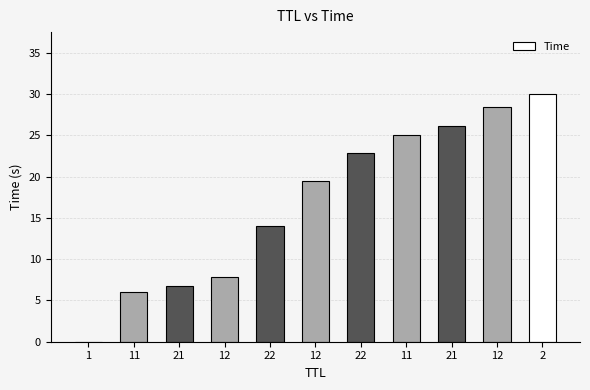

List the labels in order of value, smallest first.

1, 11, 21, 12, 22, 12, 22, 11, 21, 12, 2